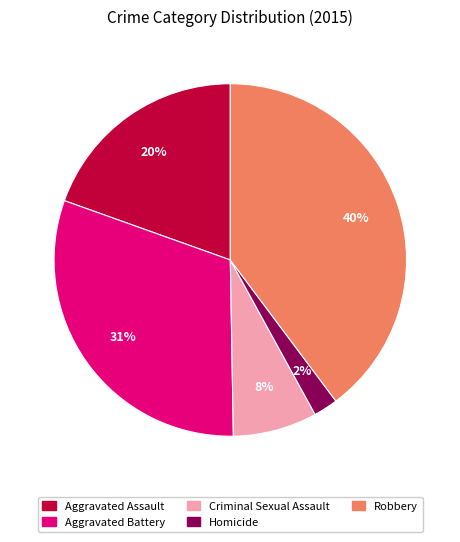

What is the largest slice in the pie chart?

Robbery